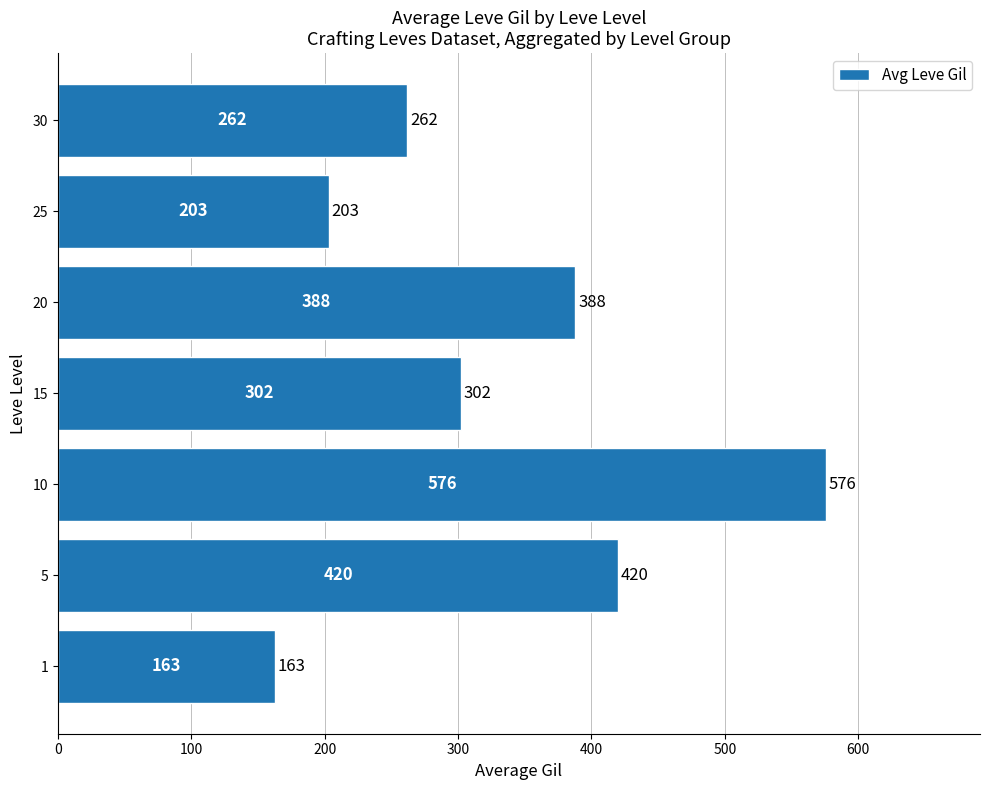

What is the minimum value shown in the chart?

163